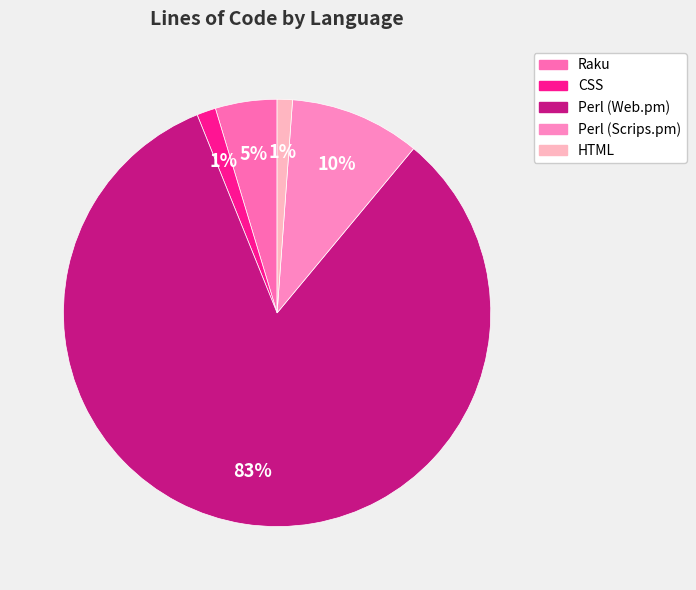

The Raku slice represents 5% of the pie. True or false?

True